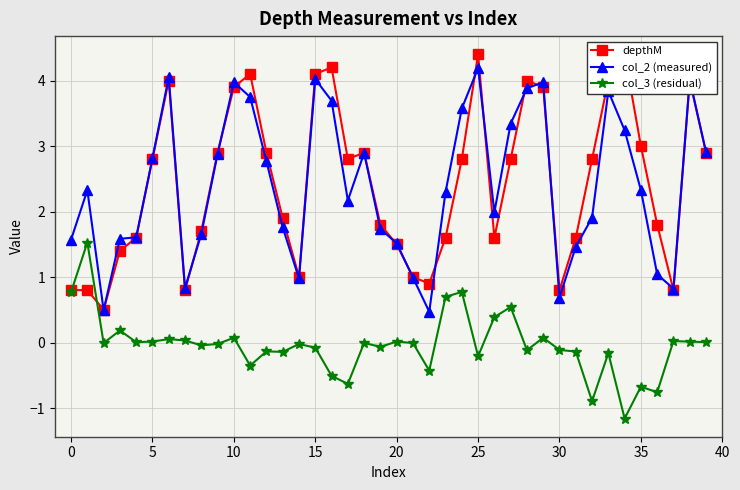

What is the maximum value shown in the chart?

4.4